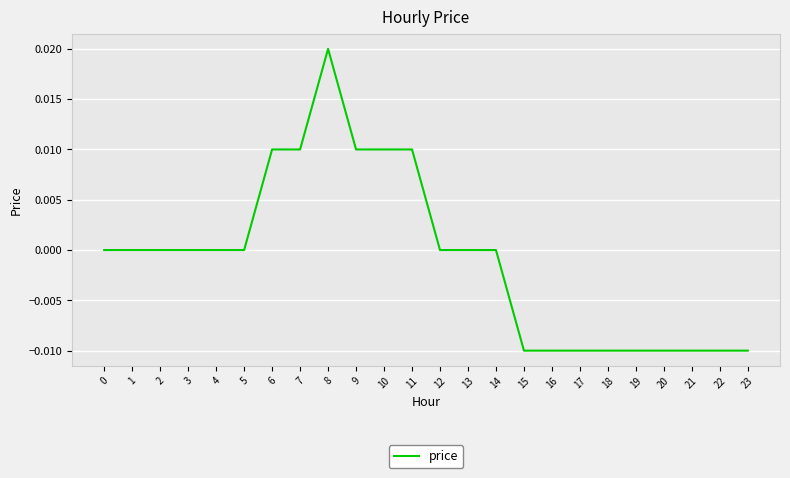

The chart shows a value of 0.0 at 7. True or false?

True